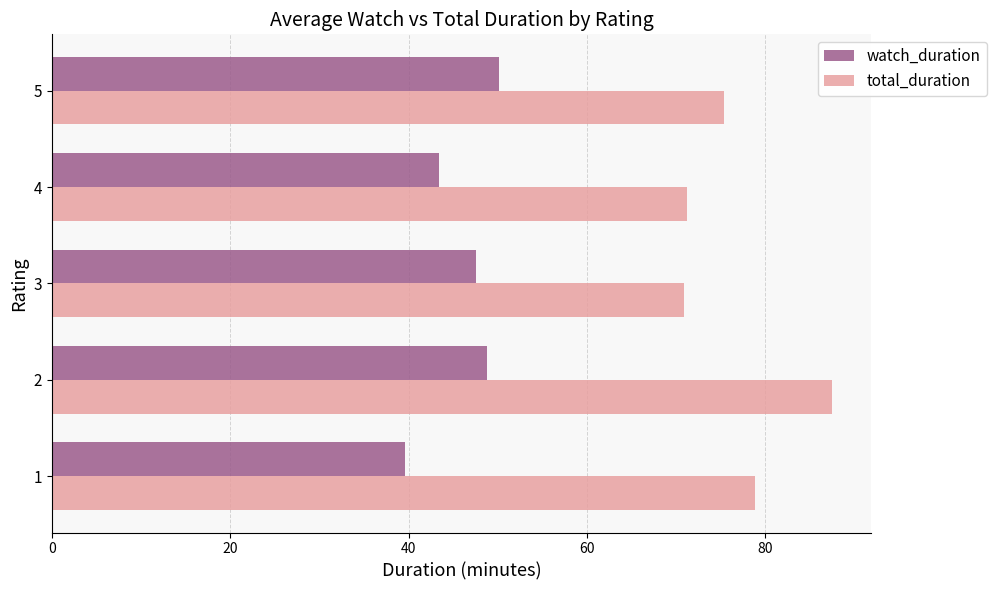

List the series in order of their overall mean, highest first.

total_duration, watch_duration